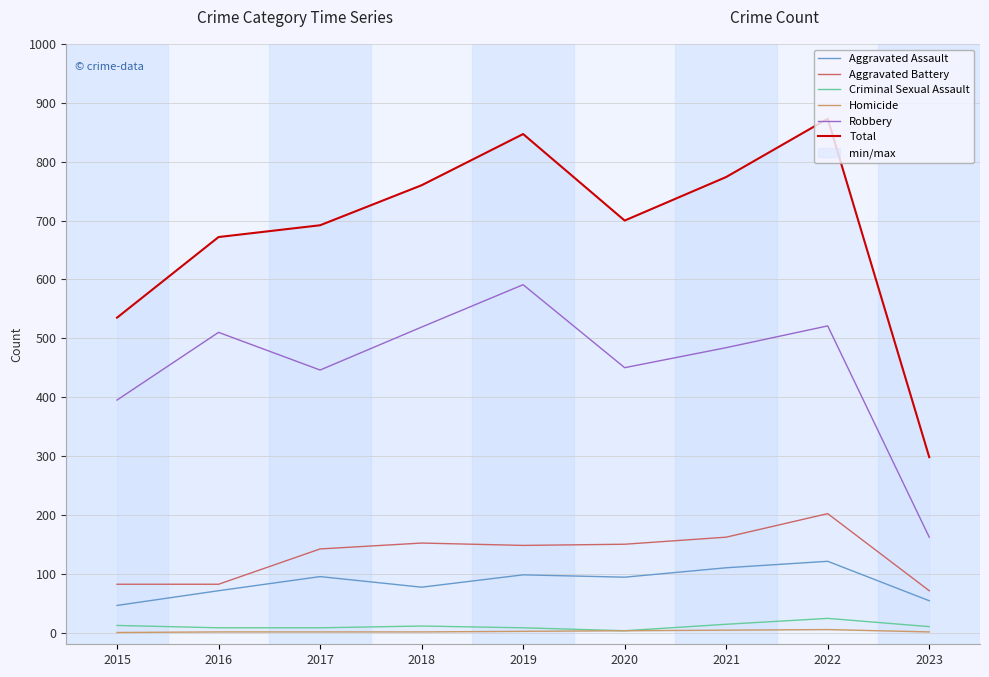

Is this an area chart (filled region under the line)?

No